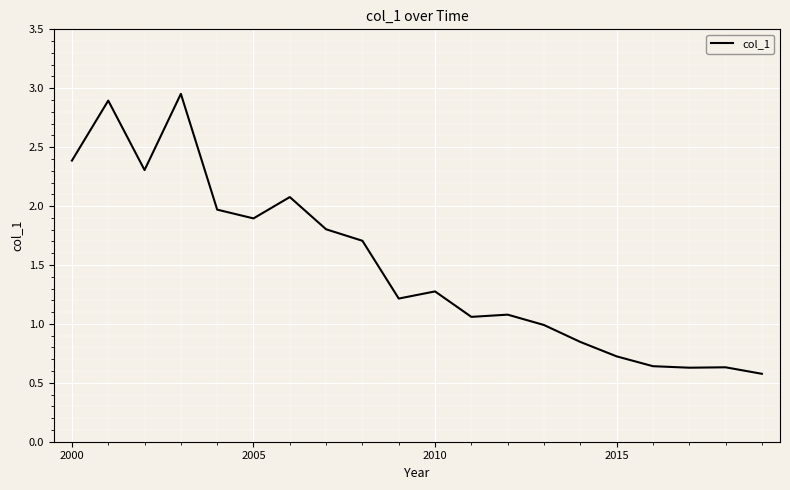

True or false: the data shows 3.0 at 2005.

False